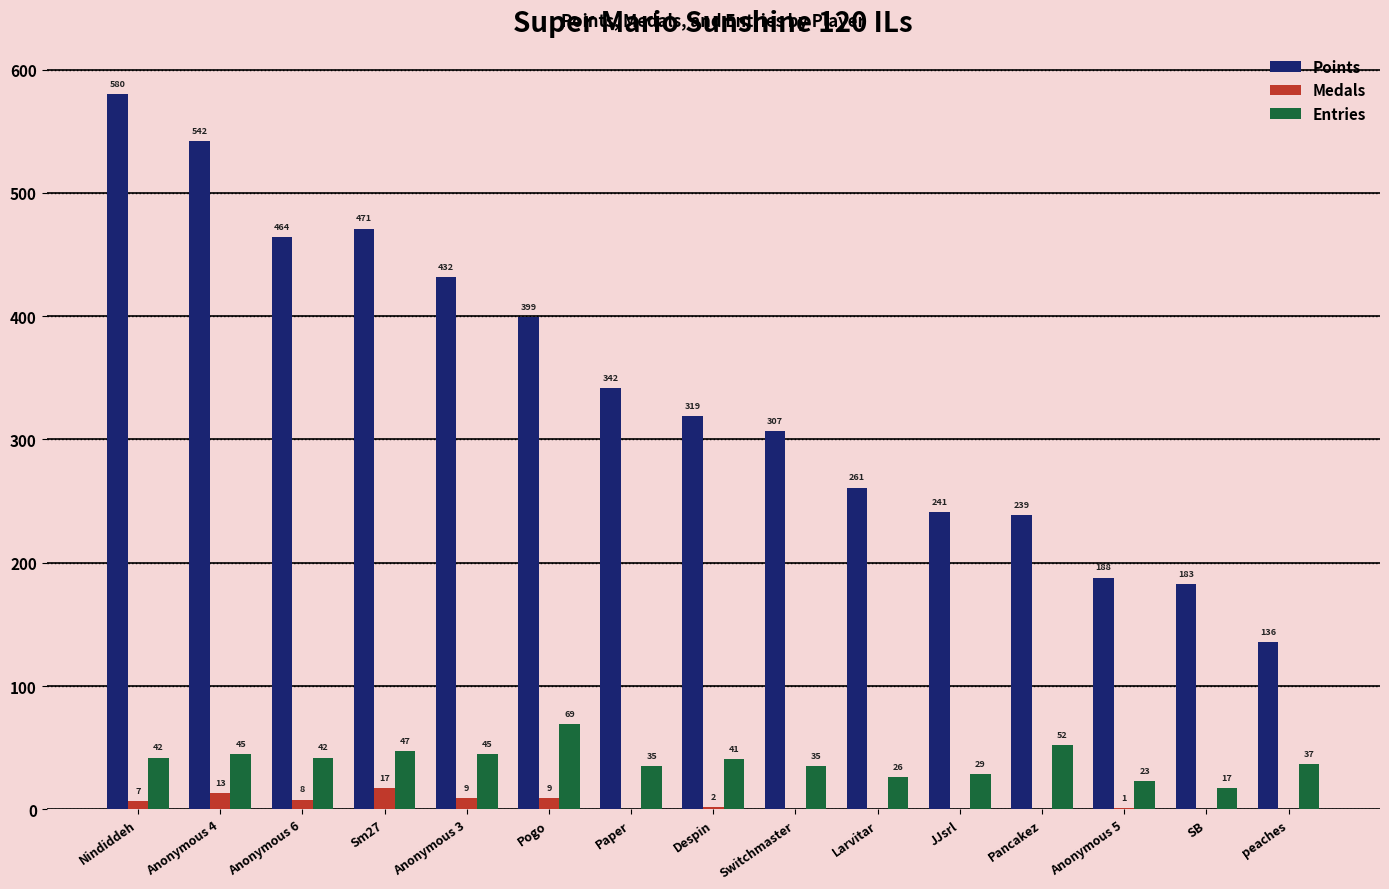

What is the sum of the Entries values at Anonymous 4 and JJsrl?

74